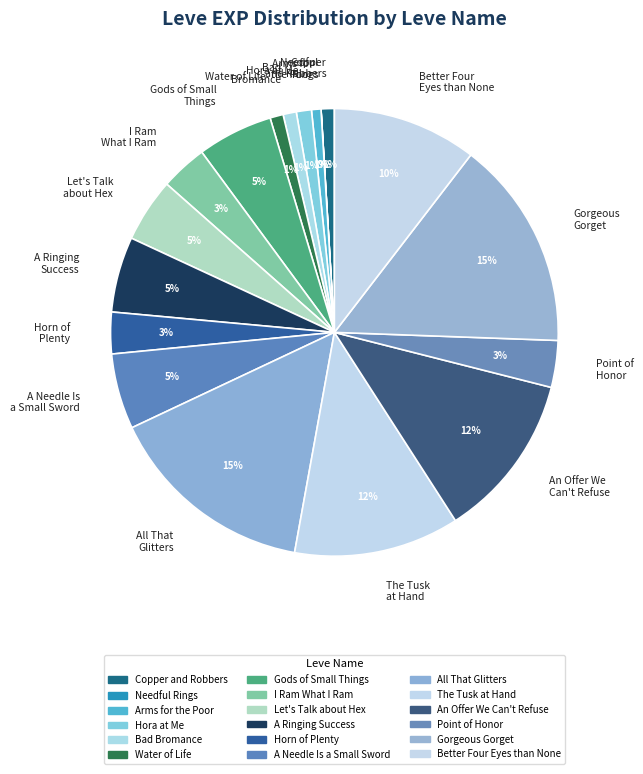

Is Arms for the Poor the majority of the pie?

No